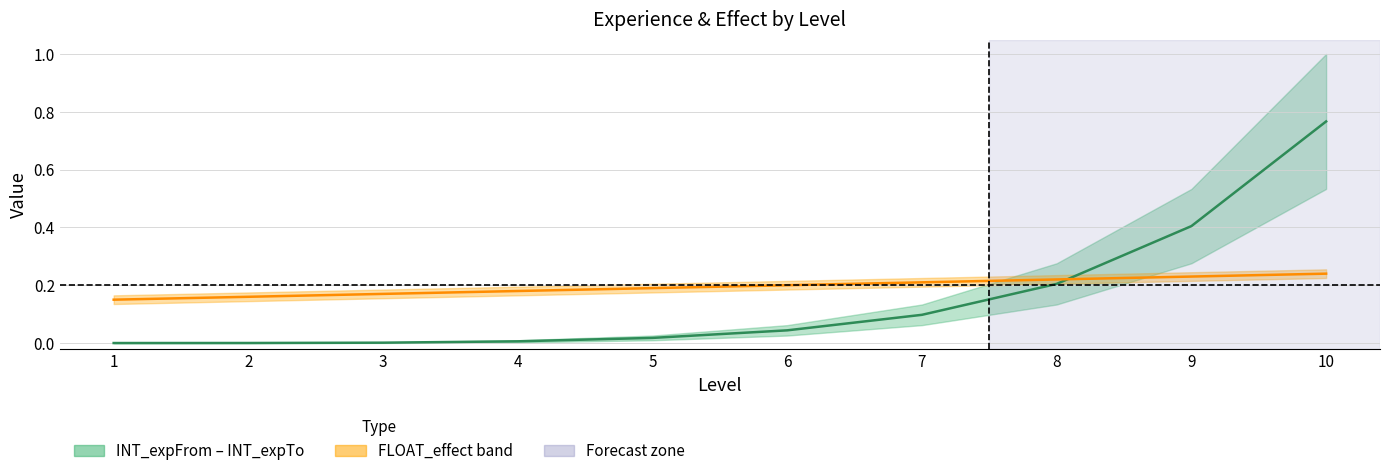

Rank the series by their average value, from highest to lowest.

FLOAT_effect centre, Exp mid (normalised)